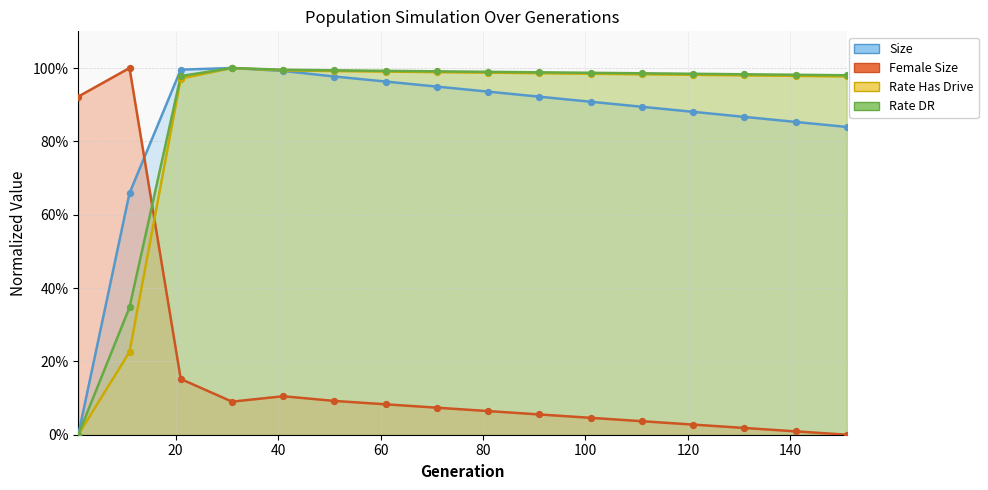

Which series reaches the maximum Y coordinate?

size